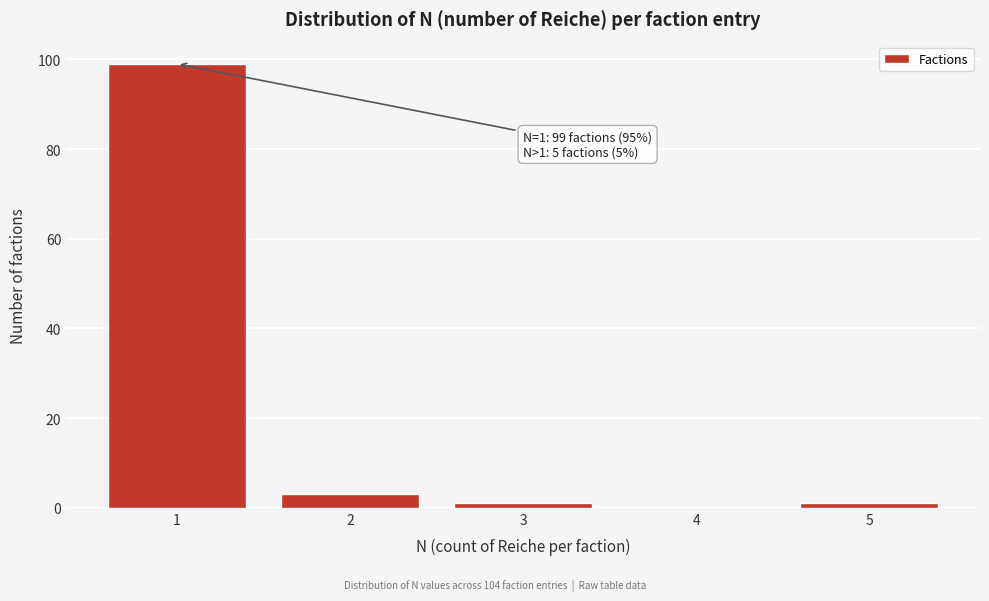

Over which range of the x-axis is the bar tallest?

0.5 to 1.5